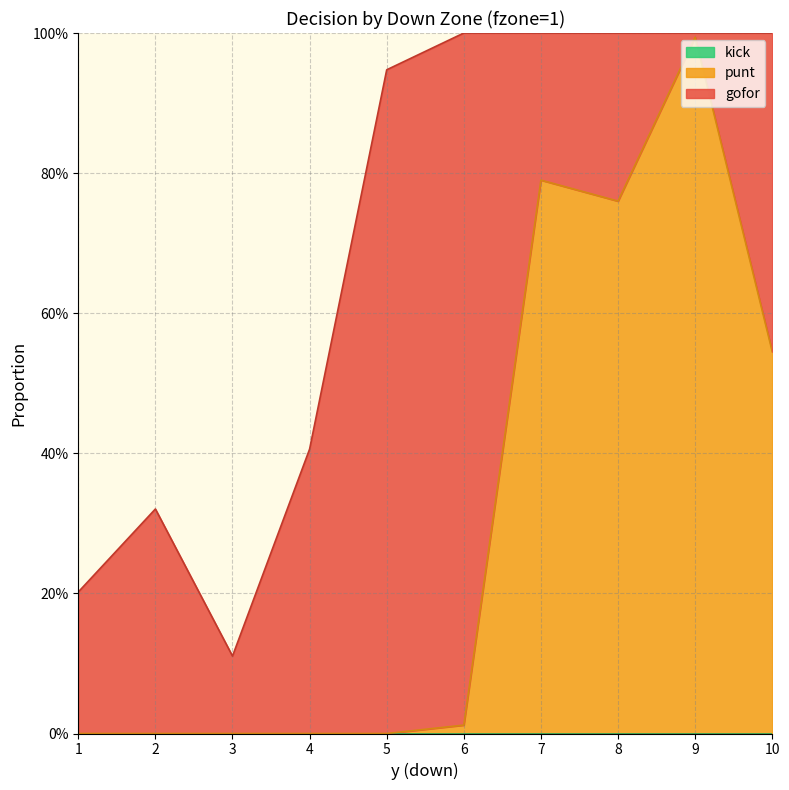

Is the value of punt at 7 greater than the value of gofor at 7?

Yes